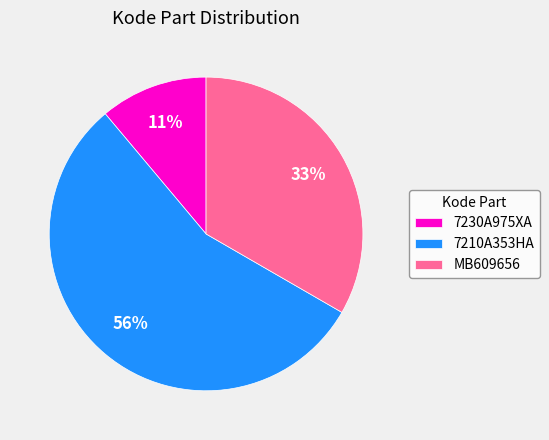

To the nearest percent, what is the combined percentage of 7230A975XA and 7210A353HA?

67%